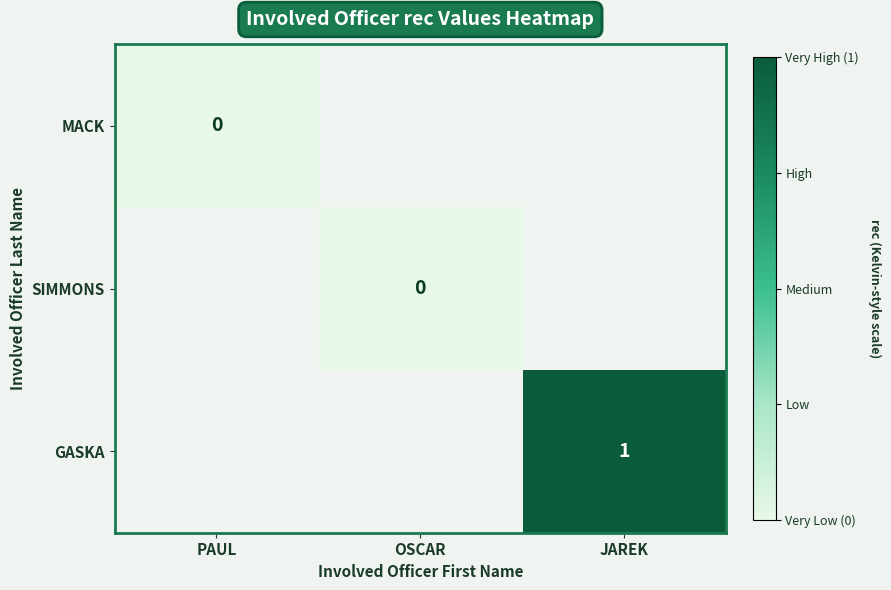

The MACK series shows 0.0 at PAUL. True or false?

True